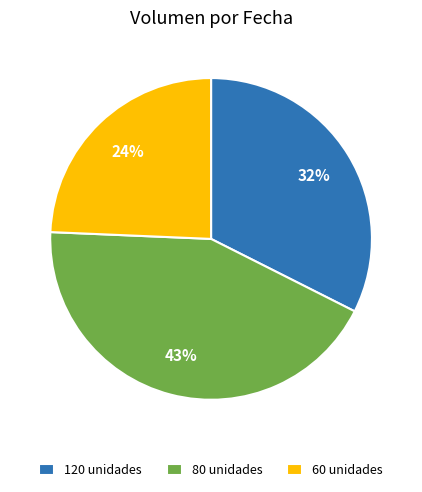

Rank the categories by value from highest to lowest.

80 unidades, 120 unidades, 60 unidades